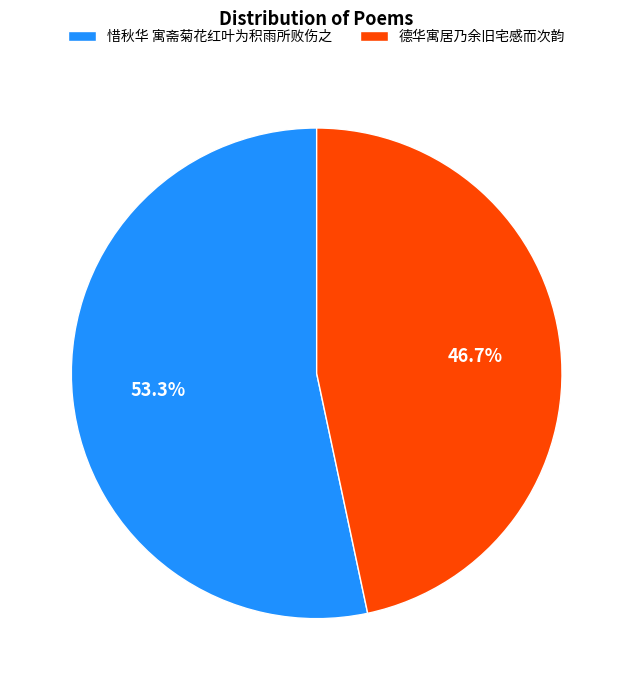

What is the smallest slice in the pie chart?

德华寓居乃余旧宅感而次韵